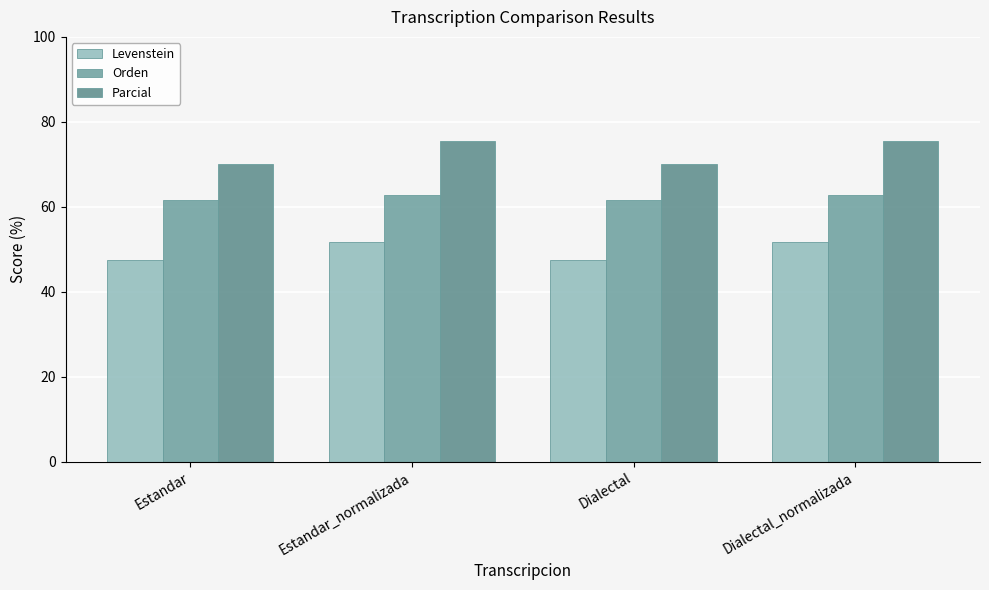

What is the label of the 1st bar from the right?

Dialectal_normalizada